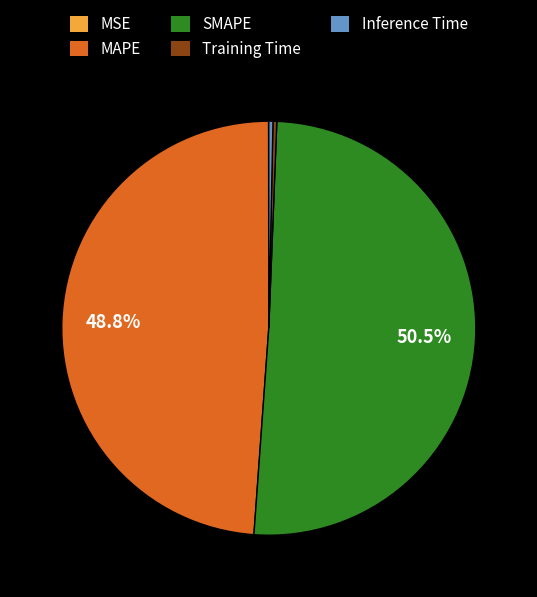

Which slice represents more than half of the pie?

SMAPE